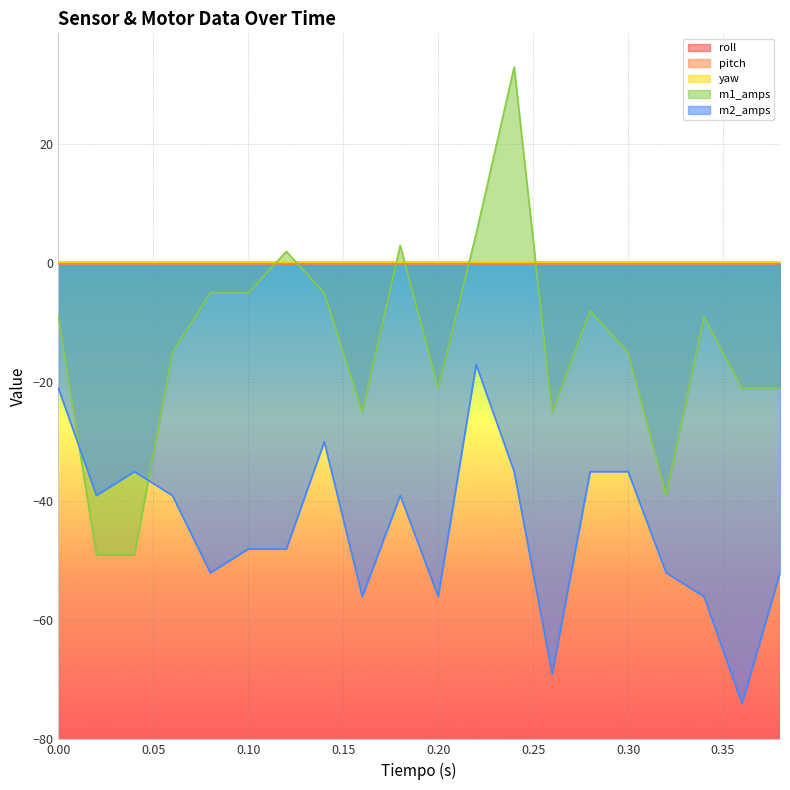

True or false: pitch and m2_amps cross at least once.

False